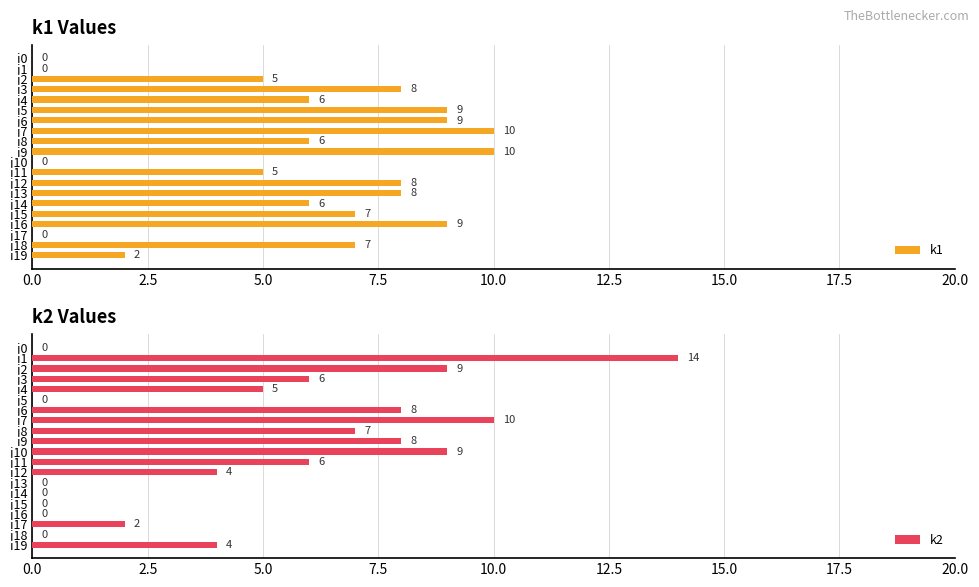

True or false: k1 has a value of 6 at i4.

True